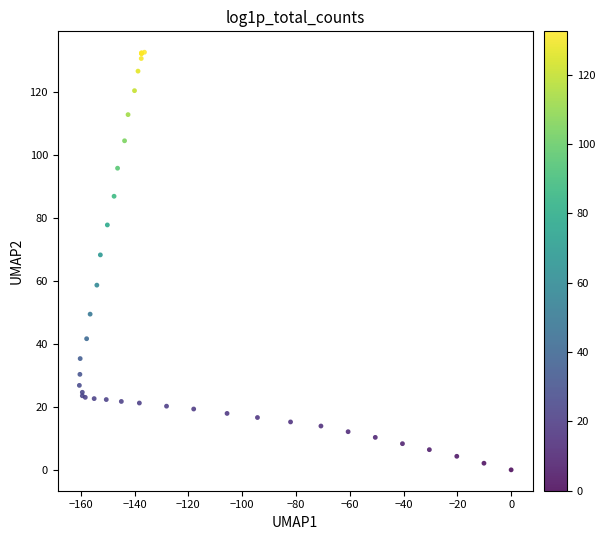

What Y value in the scatter plot is closest to 66?

68.2